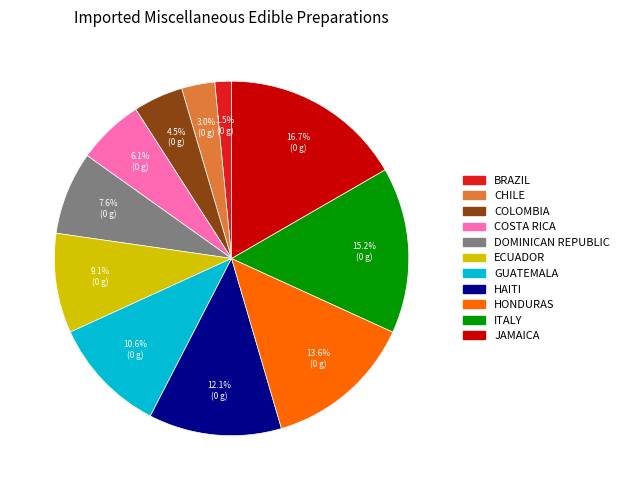

Is ECUADOR the majority of the pie?

No